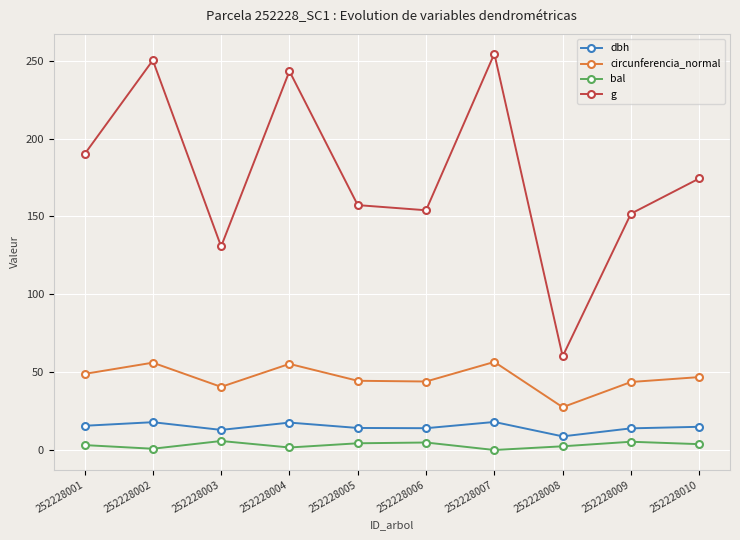

What is the difference between the highest and lowest values at 252228001?

186.8